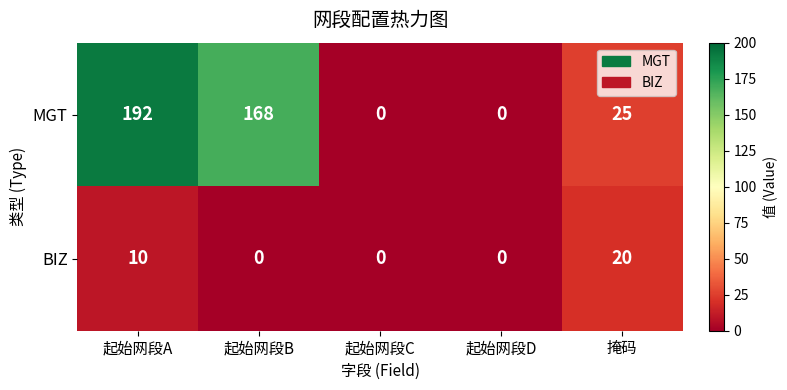

How many distinct data groups are displayed?

2